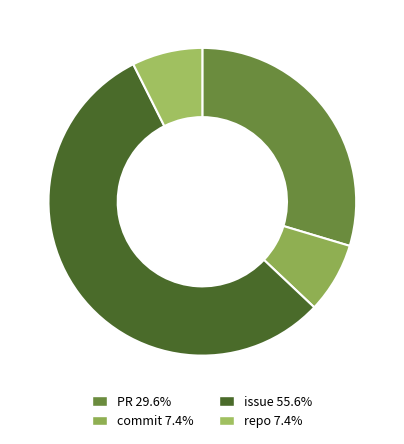

To the nearest percent, what is the combined percentage of commit and issue?

63%